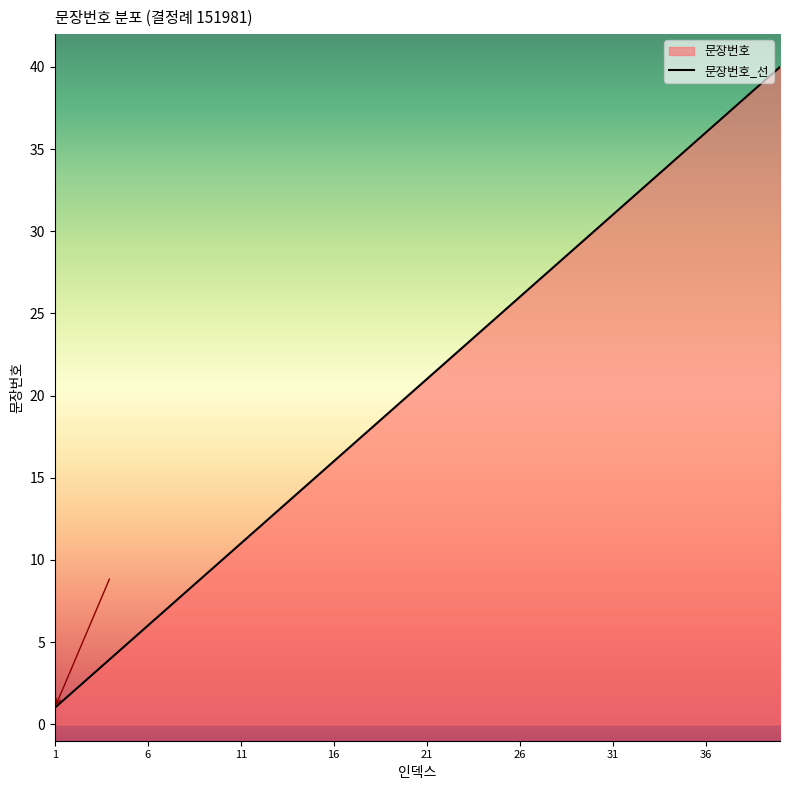

Which has a higher value, 4 or 13?

13